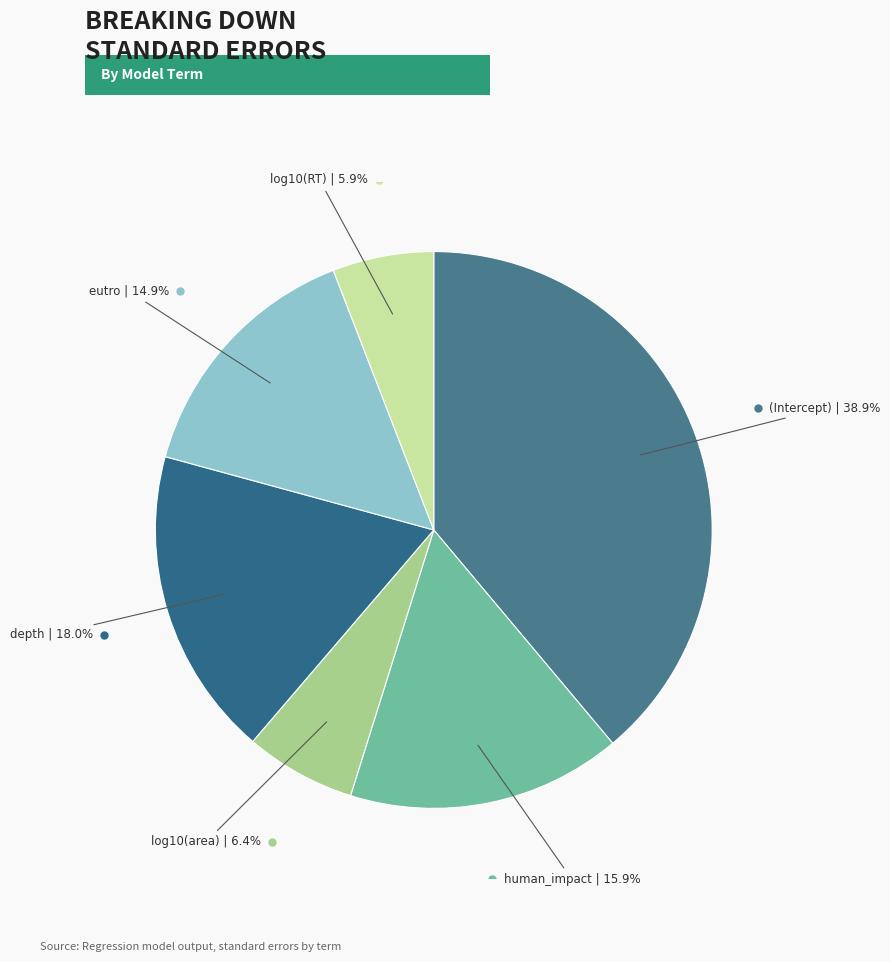

What is the smallest slice in the pie chart?

log10(RT)